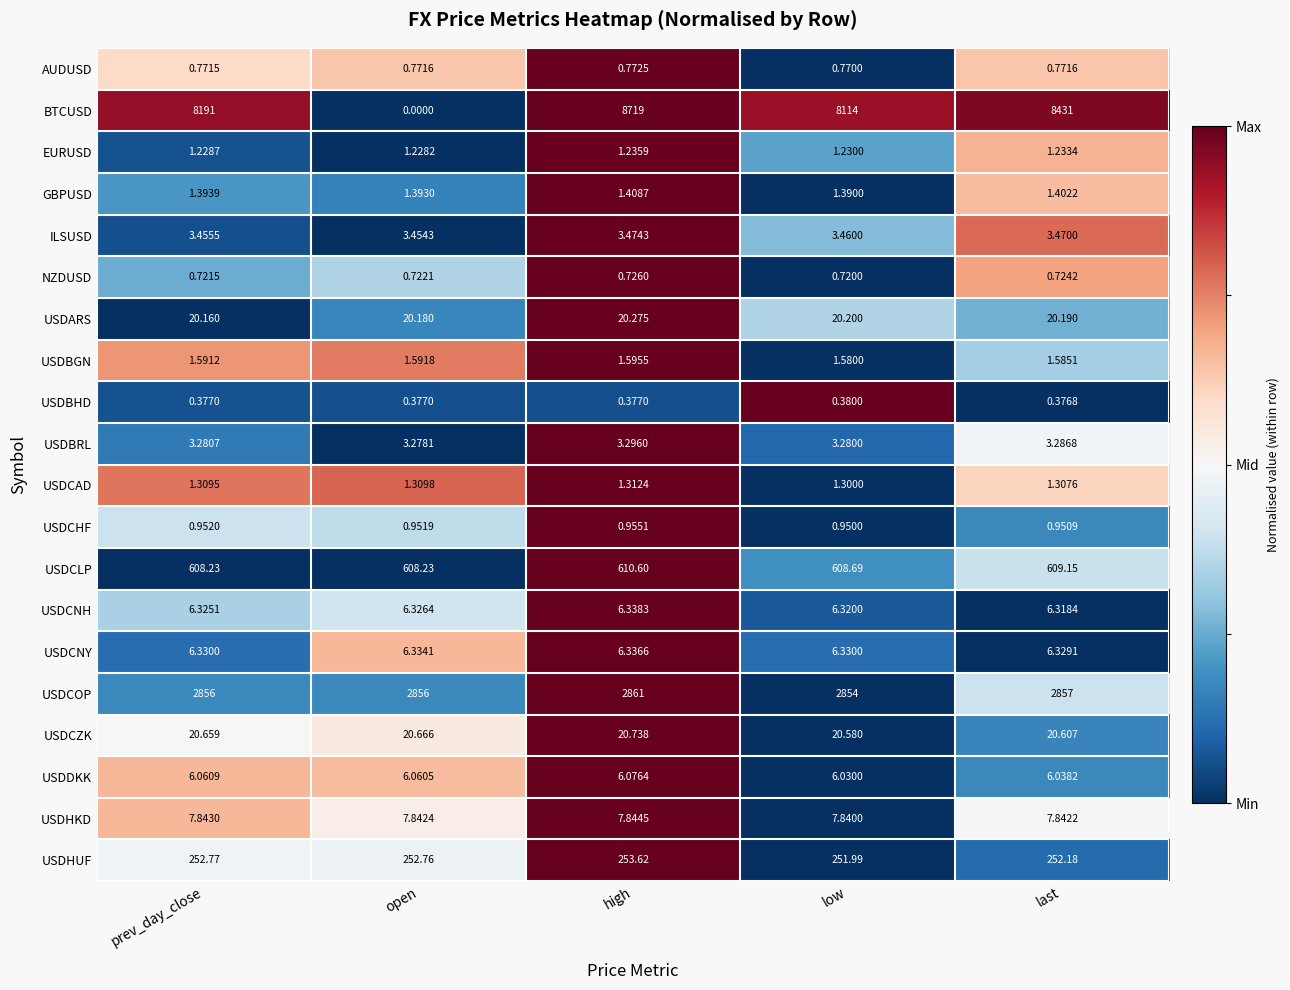

At open, list the series in order from largest to smallest.

USDCOP, USDCLP, USDHUF, USDCZK, USDARS, USDHKD, USDCNY, USDCNH, USDDKK, ILSUSD, USDBRL, USDBGN, GBPUSD, USDCAD, EURUSD, USDCHF, AUDUSD, NZDUSD, USDBHD, BTCUSD